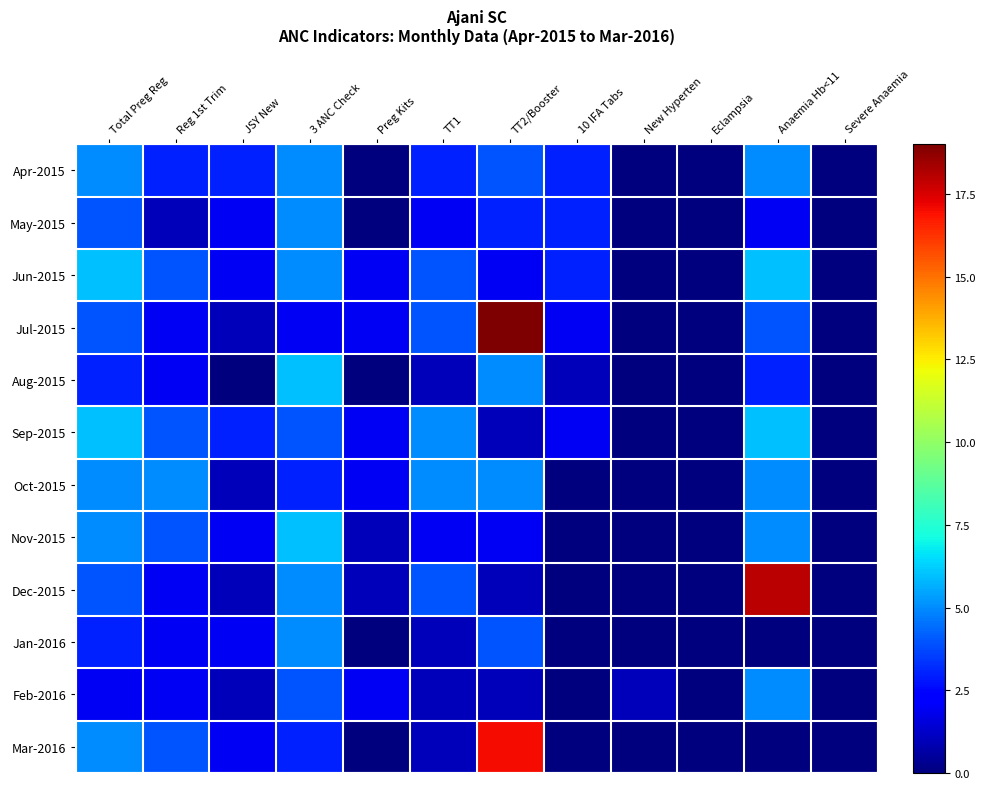

At which category does the chart reach its peak across all series?

TT2/Booster